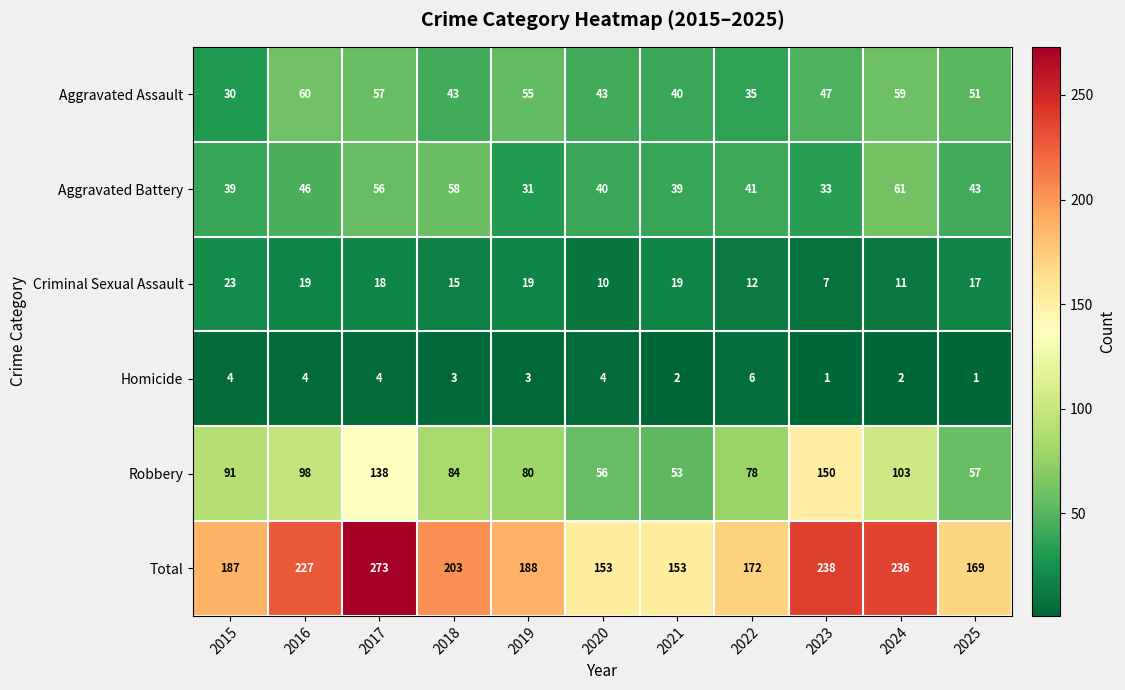

What is the sum of the Robbery values at 2017 and 2022?

216